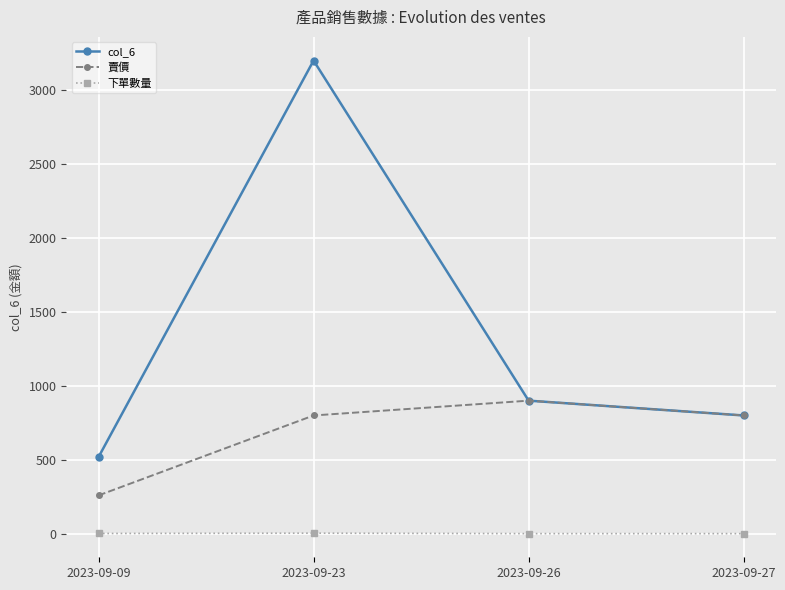

Which series has the largest range (max minus min)?

col_6